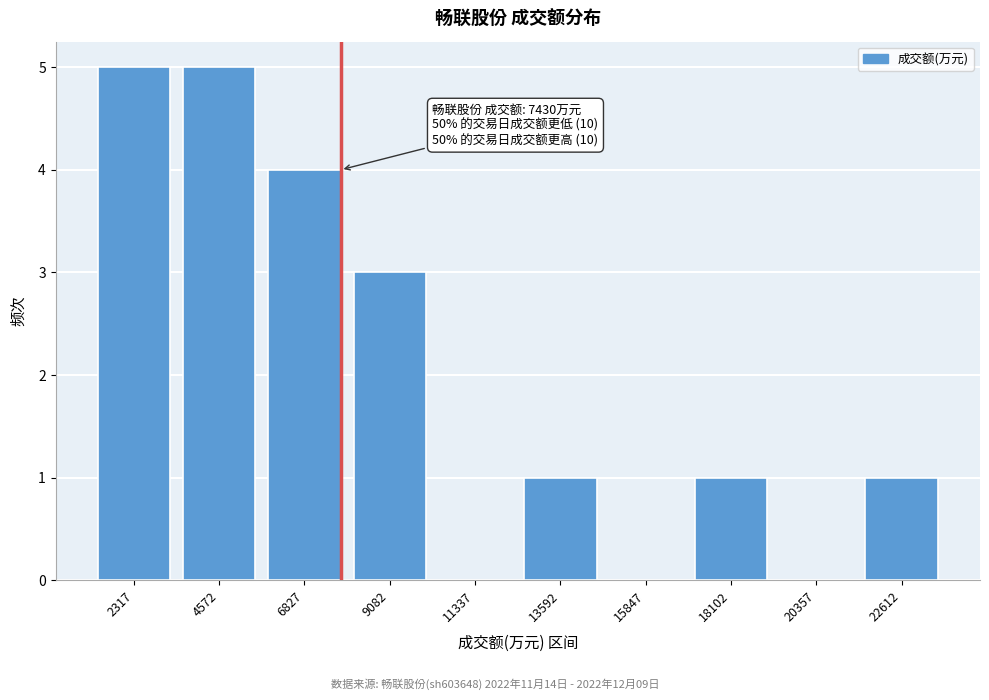

Reading left to right, list all the values displayed in this chart.

2317=5	4572=5	6827=4	9082=3	11337=0	13592=1	15847=0	18102=1	20357=0	22612=1